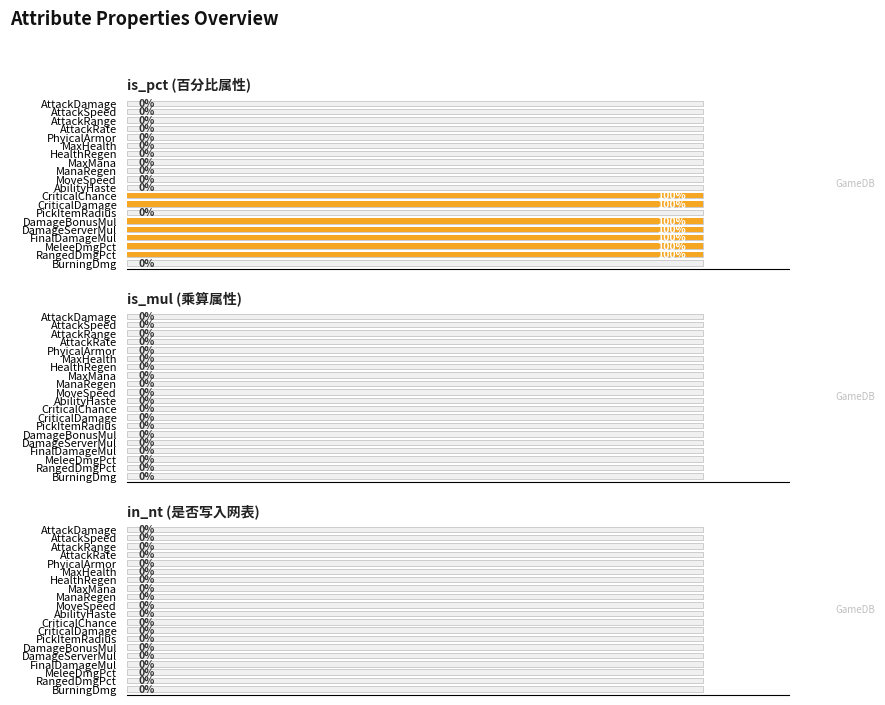

What is the difference between the maximum and minimum values in the is_pct (百分比属性) series?

1.0